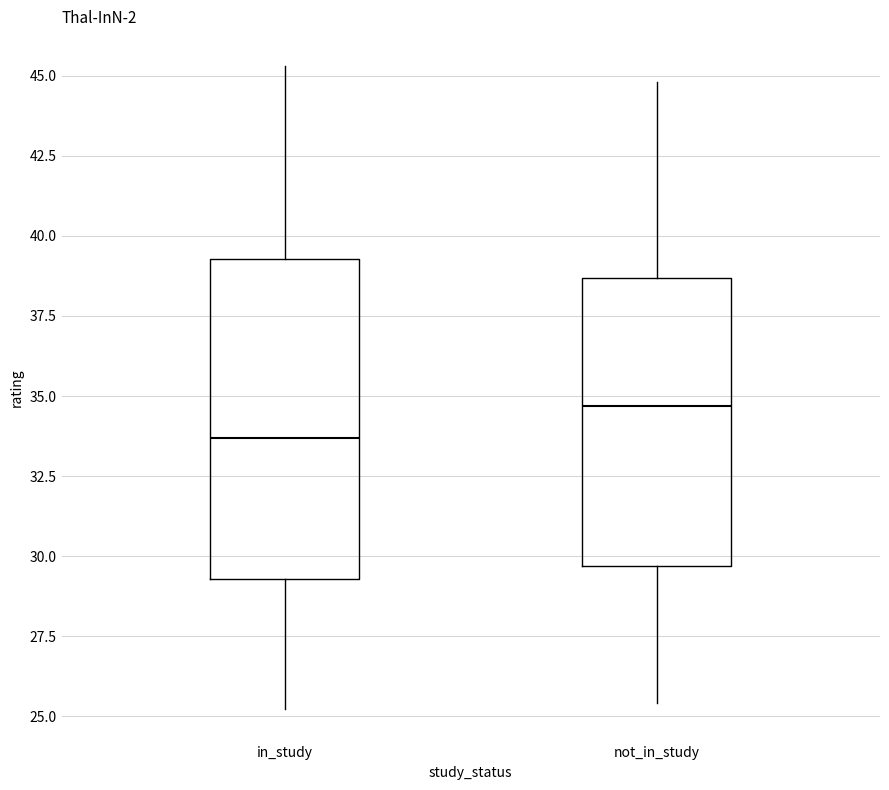

Comparing the boxes themselves (not the whiskers), which one is the tallest?

in_study